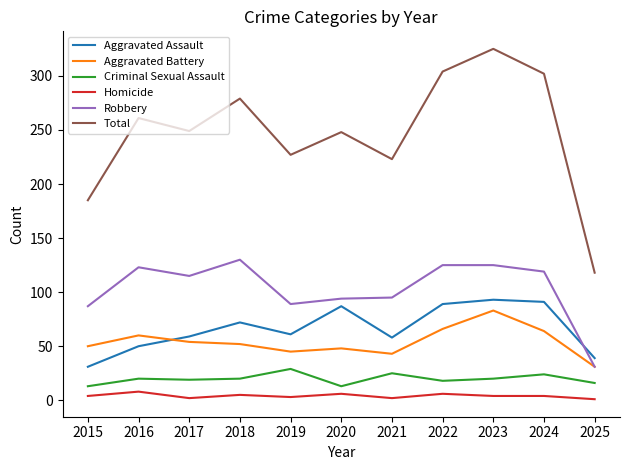

Which series has the largest range (max minus min)?

Total